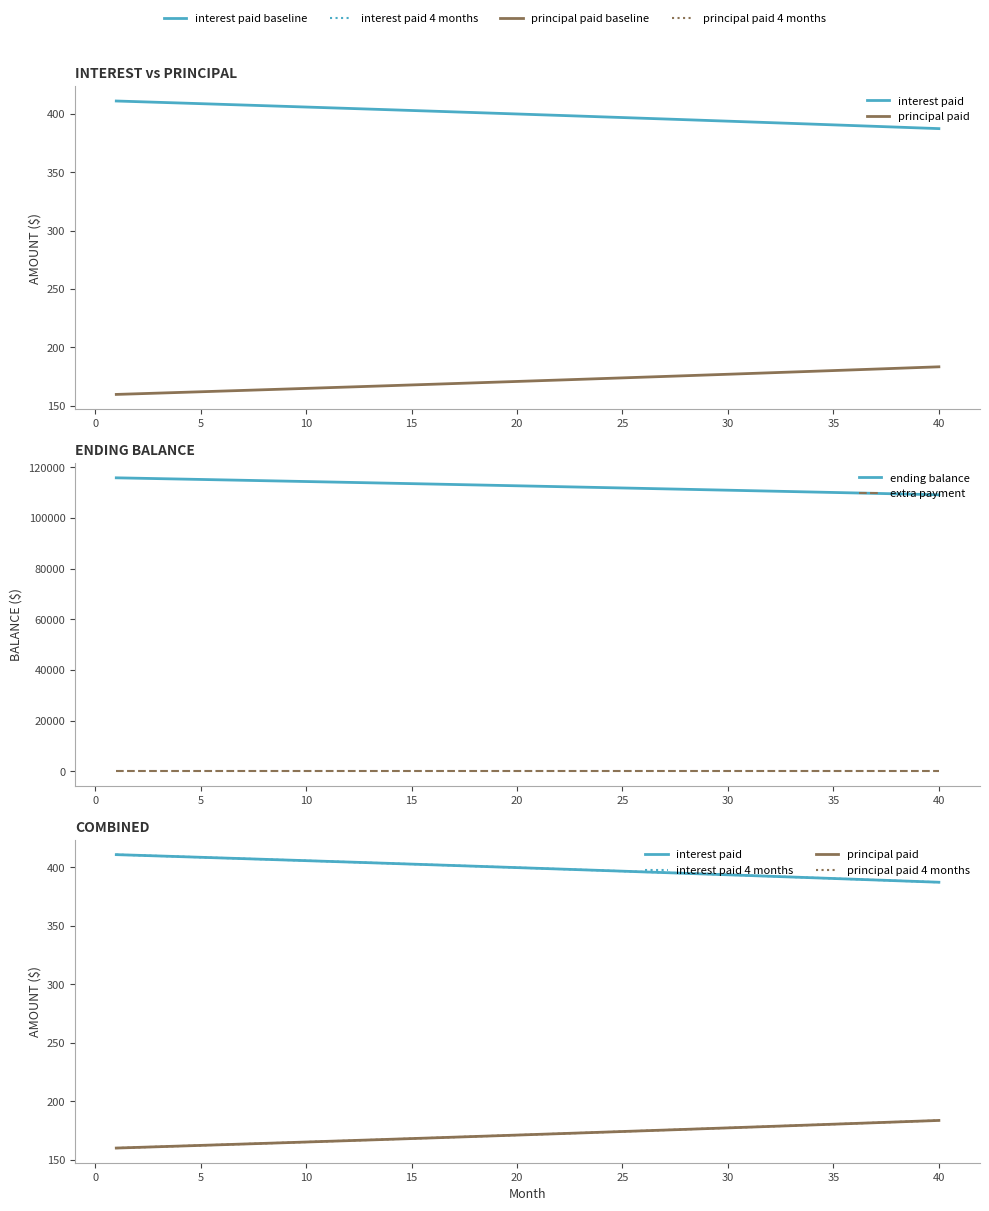

True or false: extra payment has more than 1 interior local peaks.

False